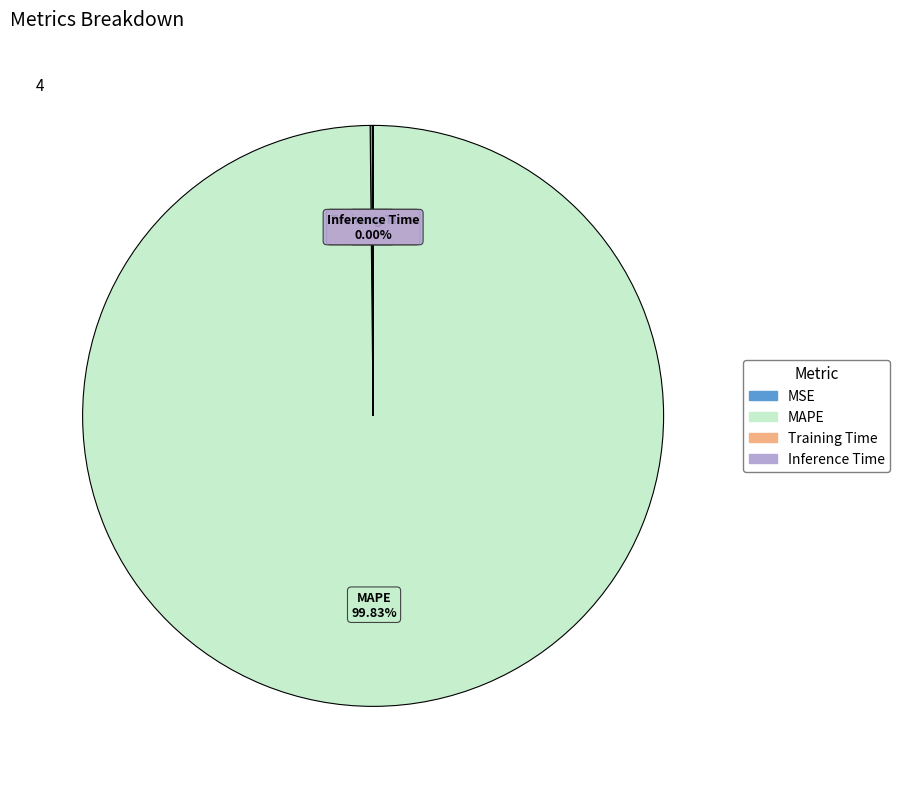

Which category has the biggest portion of the pie?

MAPE